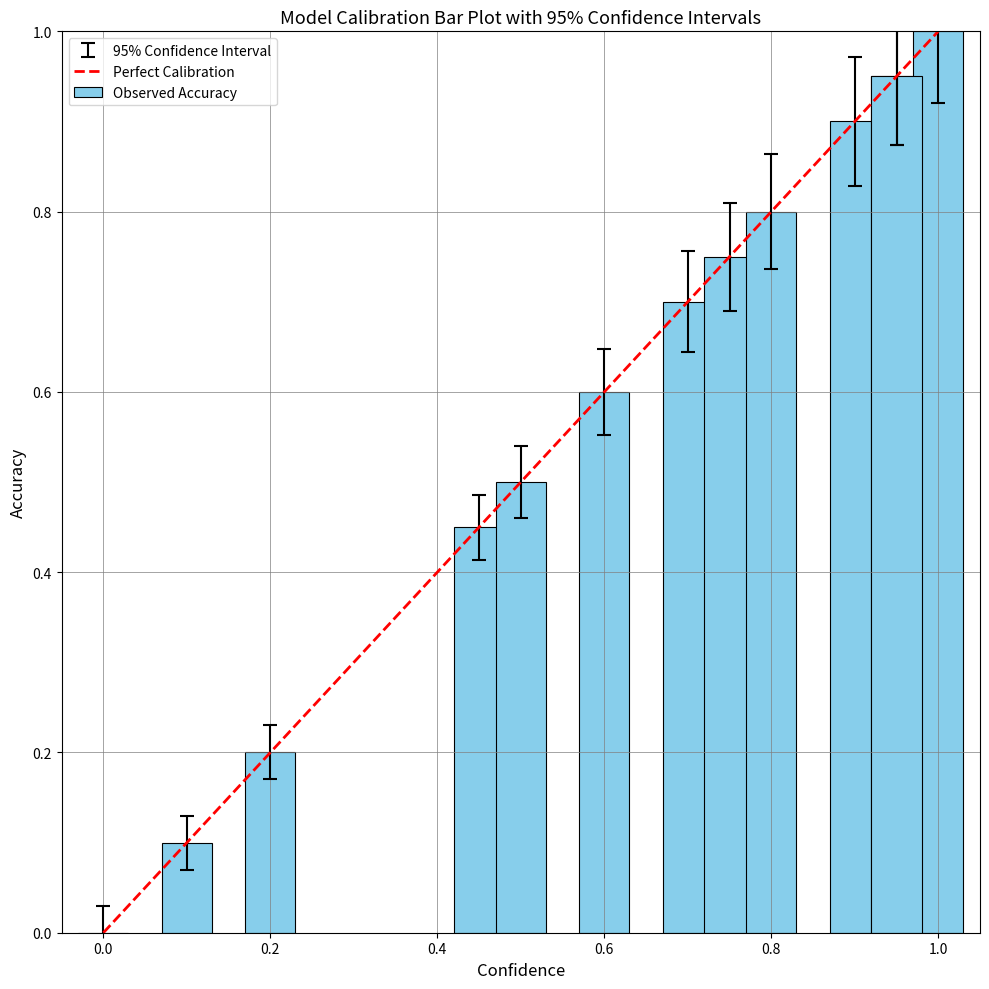

What is the difference between the maximum and minimum values?

1.0